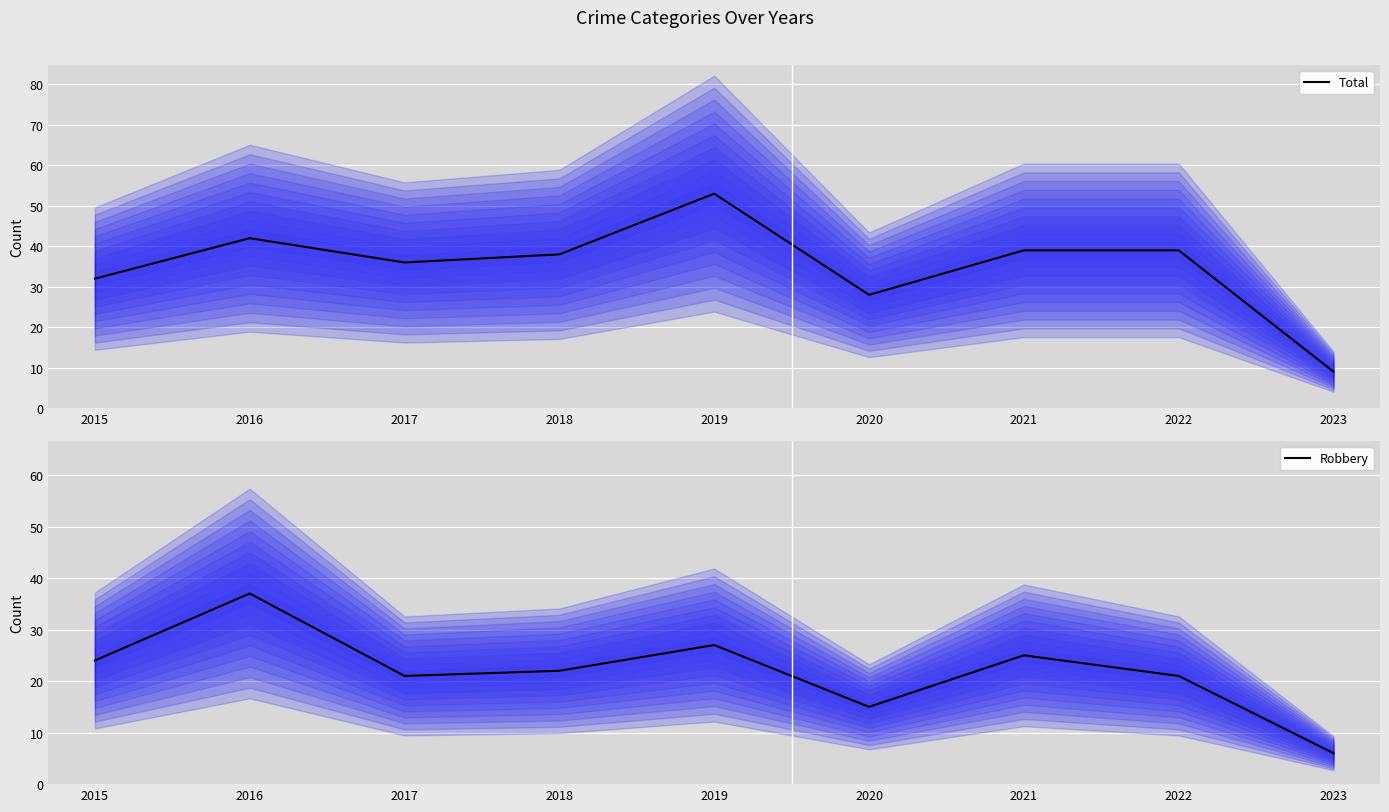

Does the chart display data point markers on the line(s)?

No